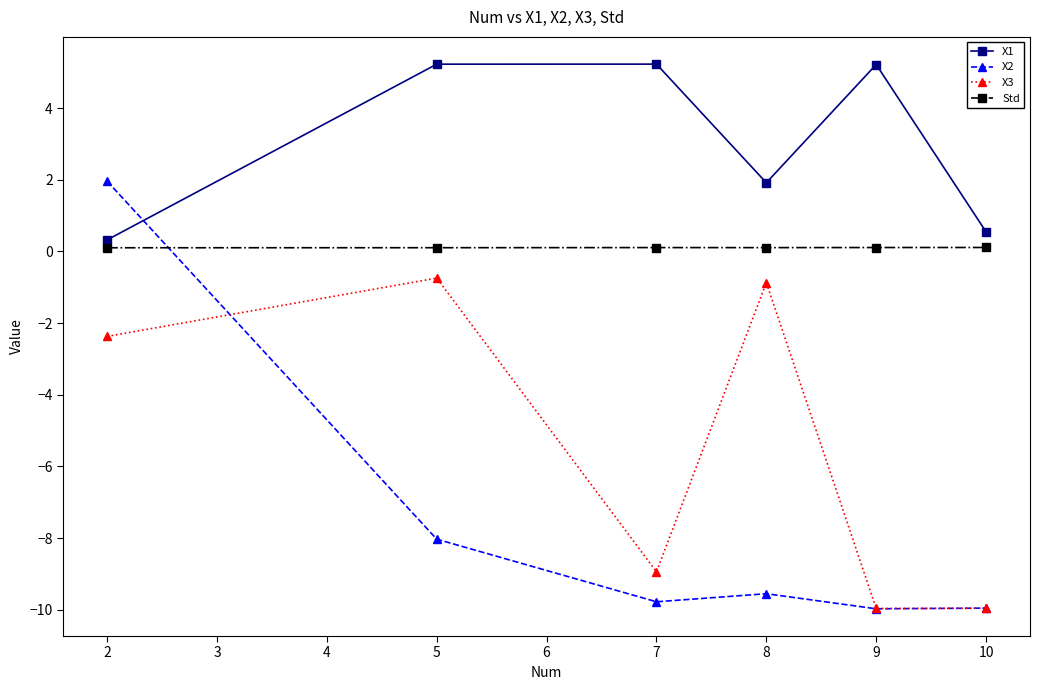

The value of X3 at 5 is -0.7. True or false?

True